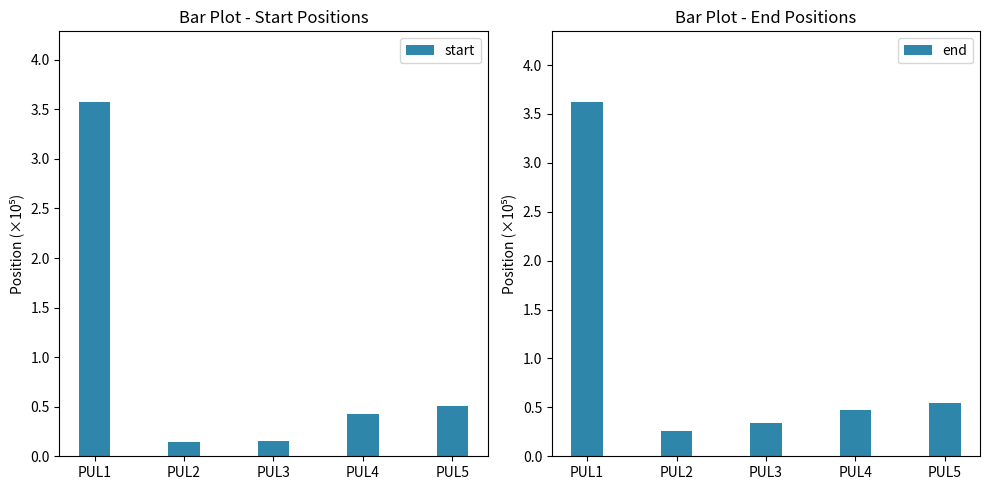

What is the smallest value displayed?

0.1